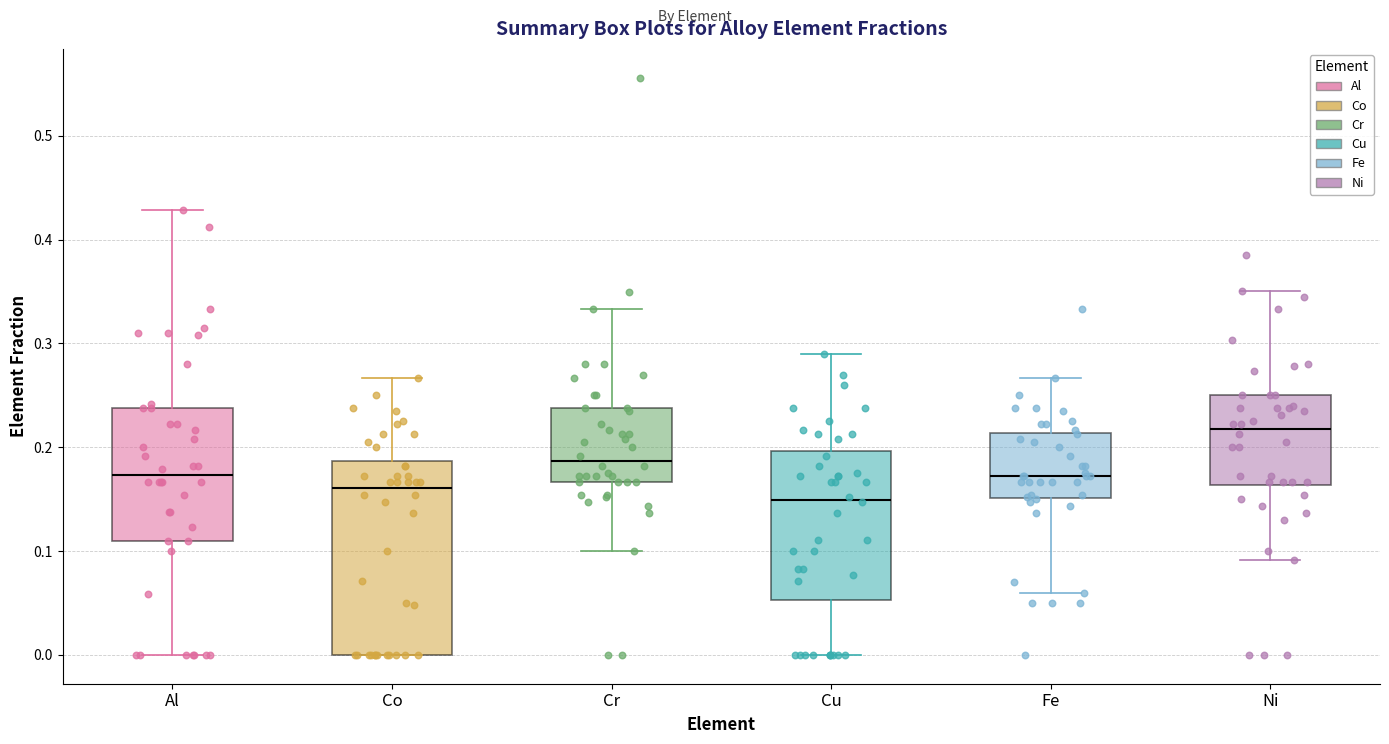

Reading left to right, transcribe this box plot: for each box, give where its median line is, the range the box spans, and where its two whiskers end, as read against the y-axis. The values are not printed on the chart, so give them approximately, as read against the axis.

Al: median 0.17, box 0.11 to 0.24, whiskers 0.00 to 0.43
Co: median 0.16, box 0.00 to 0.19, whiskers 0.00 to 0.27
Cr: median 0.19, box 0.17 to 0.24, whiskers 0.10 to 0.33
Cu: median 0.15, box 0.05 to 0.20, whiskers 0.00 to 0.29
Fe: median 0.17, box 0.15 to 0.21, whiskers 0.06 to 0.27
Ni: median 0.22, box 0.16 to 0.25, whiskers 0.09 to 0.35